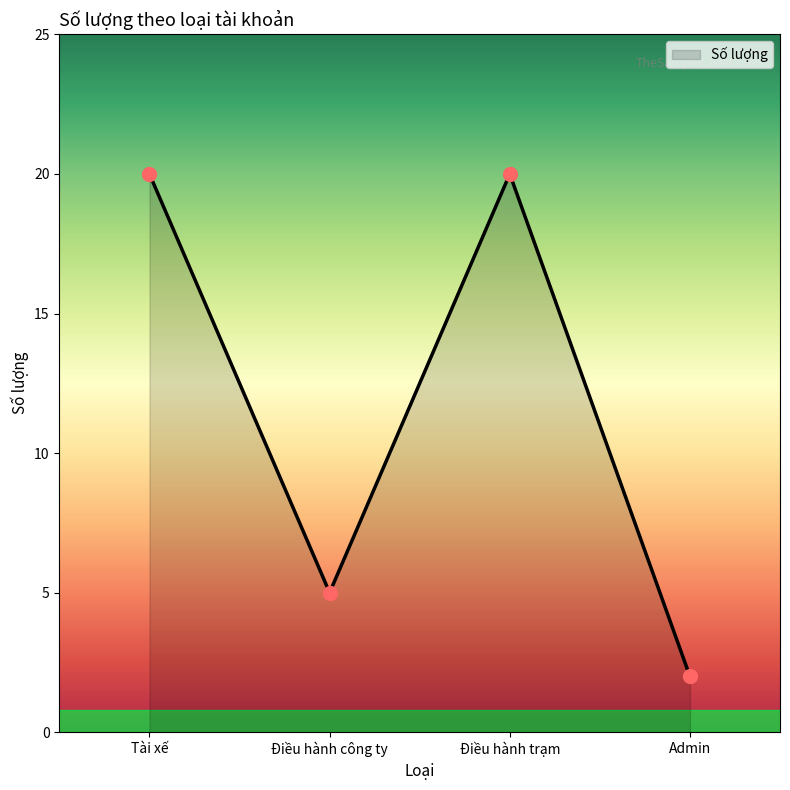

Approximately how many times larger is the value at Admin compared to Điều hành công ty?

0.4